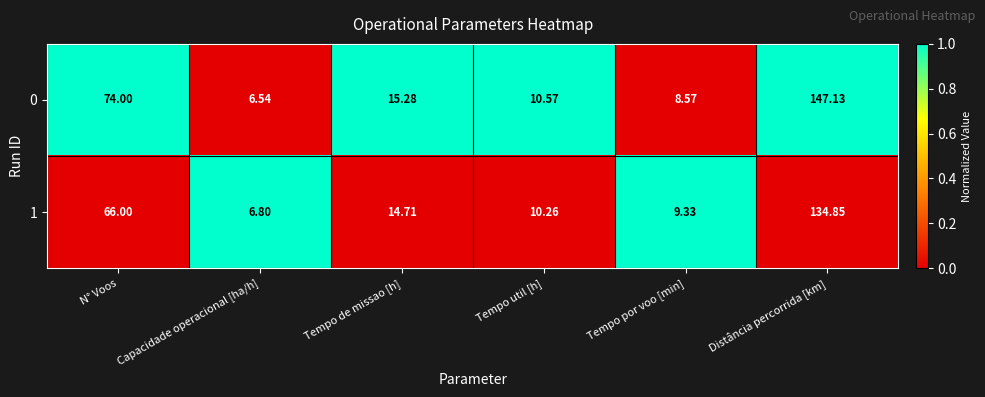

Where does the 1 series first go above 14?

N° Voos